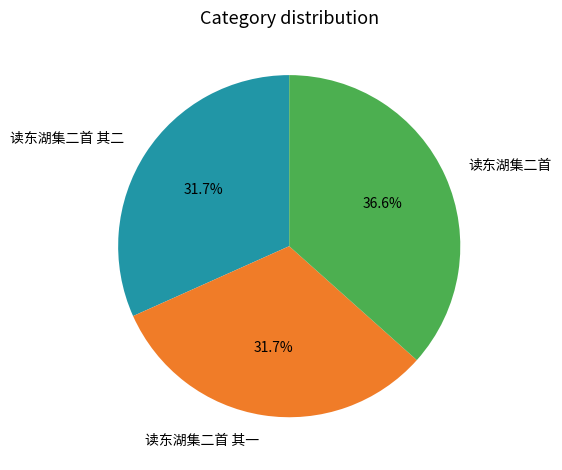

Which has a higher value, 读东湖集二首 or 读东湖集二首 其一?

读东湖集二首